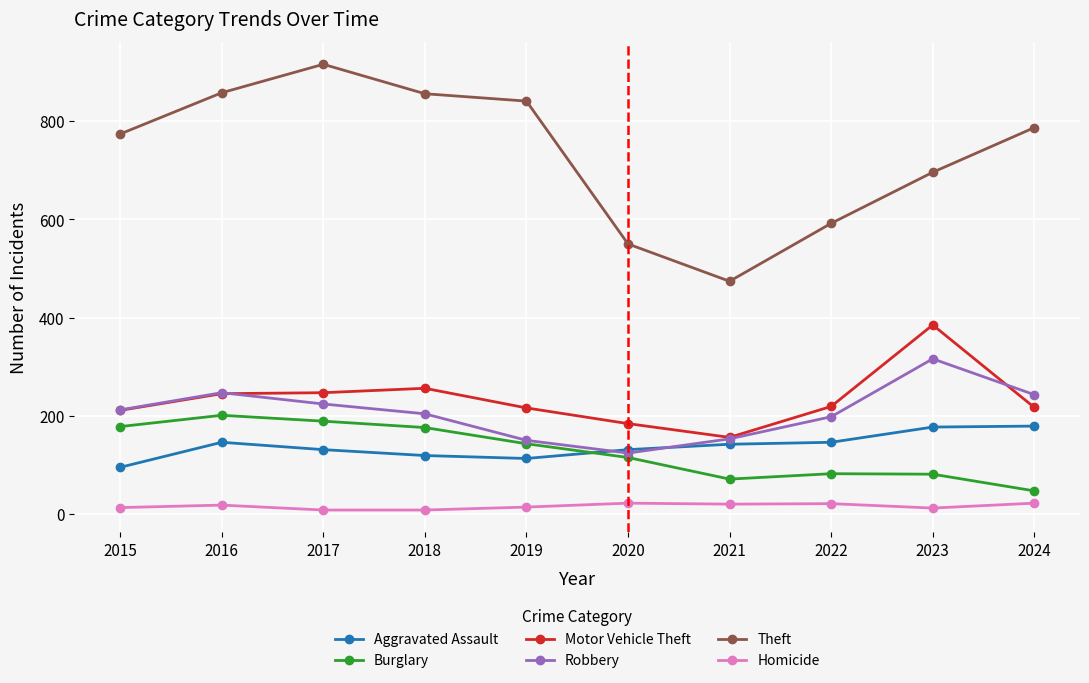

True or false: Motor Vehicle Theft and Burglary cross at least once.

False